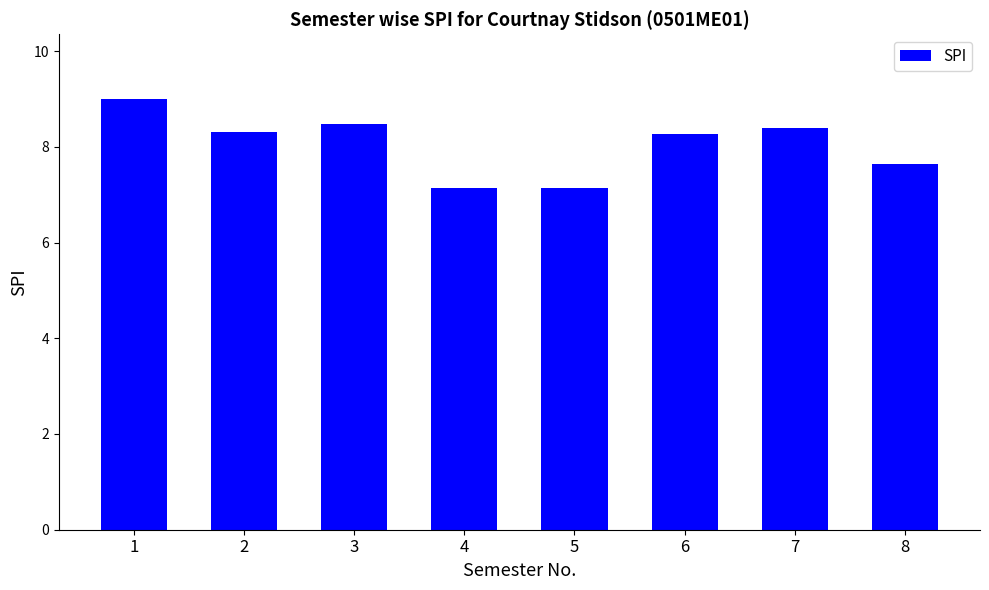

True or false: the data shows 8.5 at 3.

True